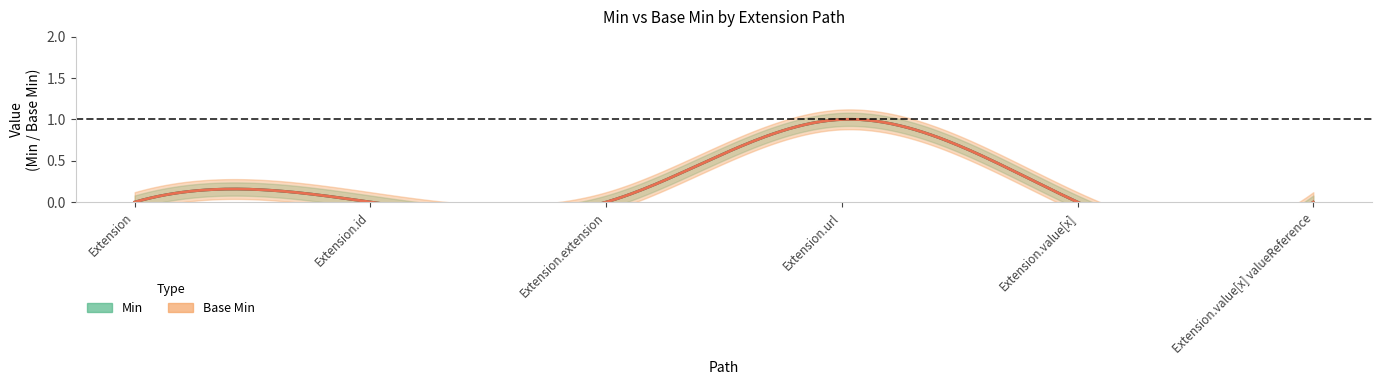

At which label does Base Min reach its peak?

Extension.url